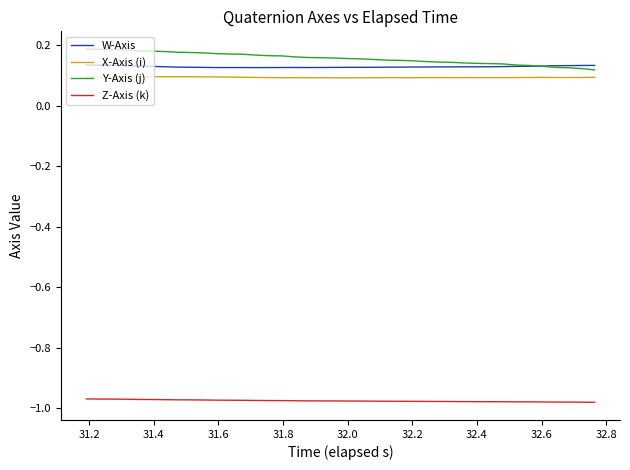

True or false: Y-Axis (j) and Z-Axis (k) intersect in this chart.

False